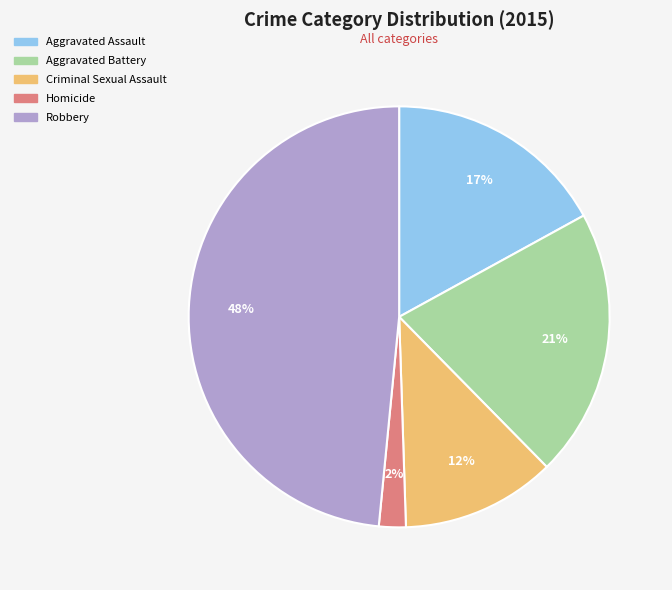

To the nearest percent, what is the average slice percentage?

20%